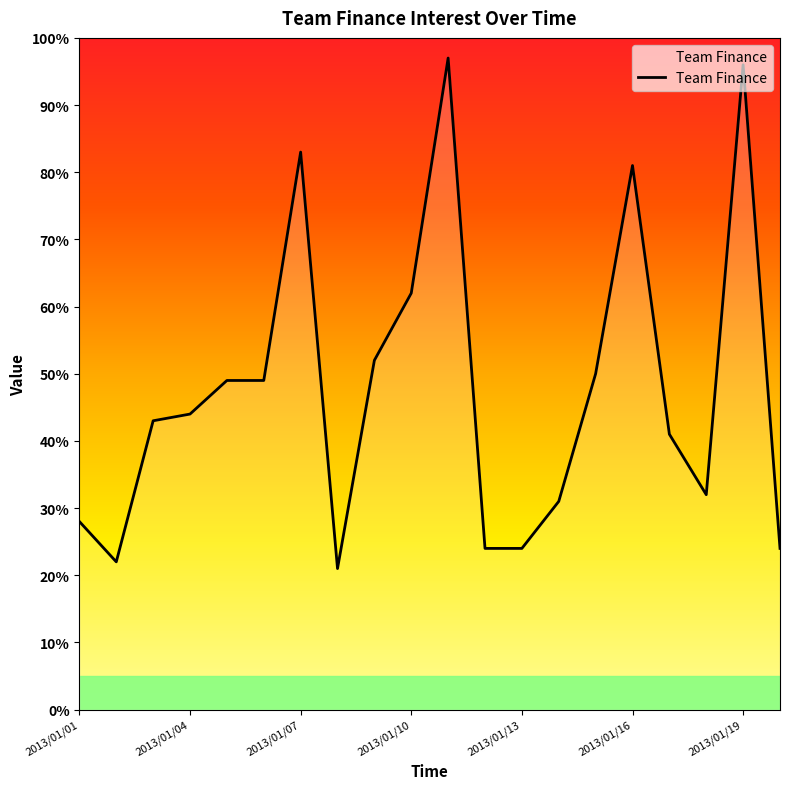

What is the minimum value shown in the chart?

21